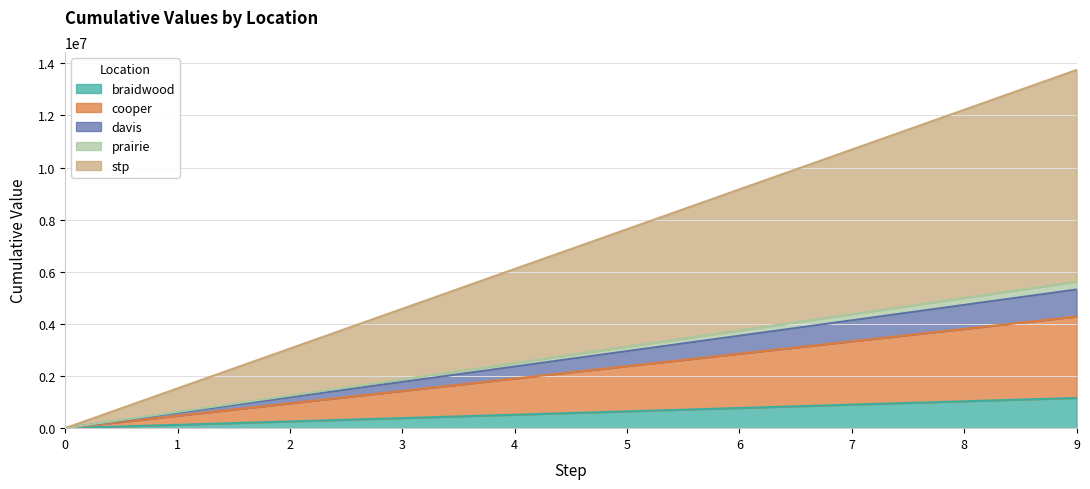

True or false: prairie and braidwood cross at least once.

False